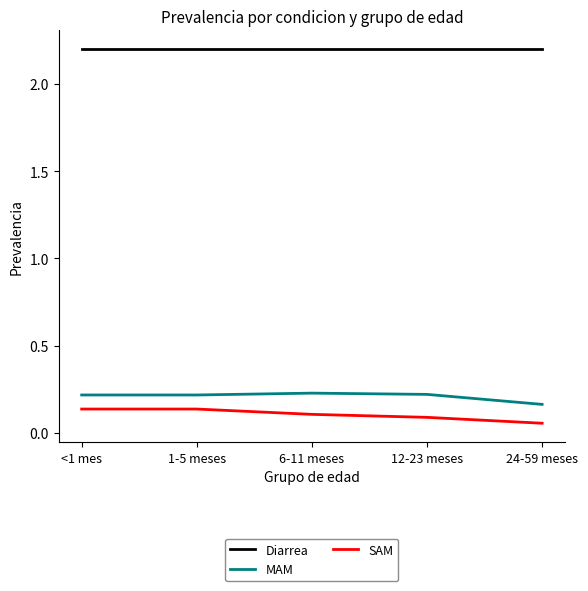

True or false: MAM and SAM cross at least once.

False